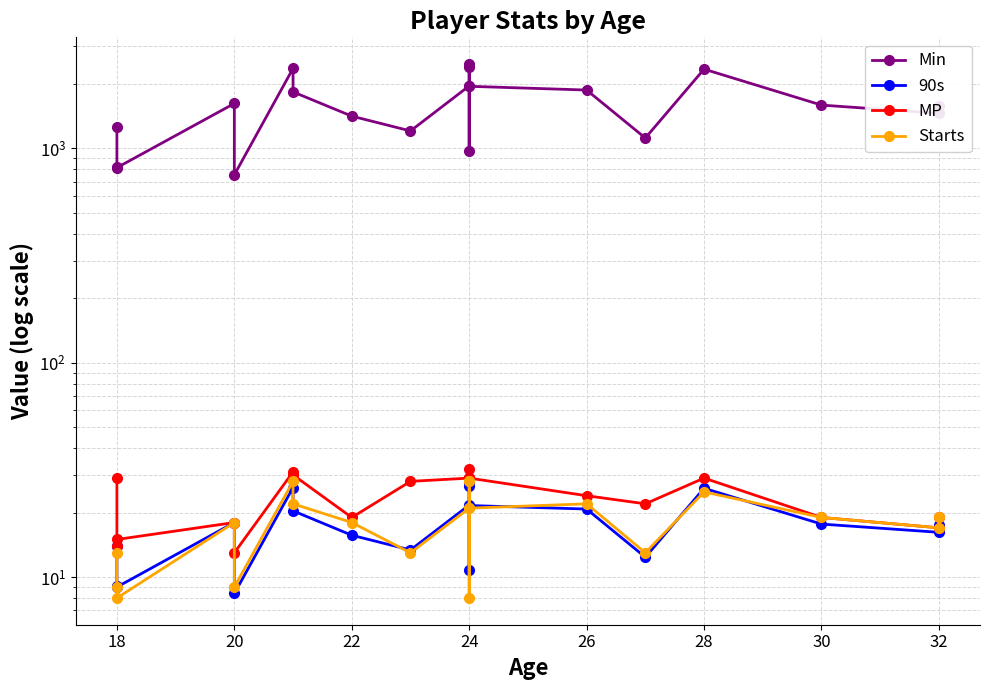

Rank the series at 26 from highest to lowest value.

Min, MP, Starts, 90s